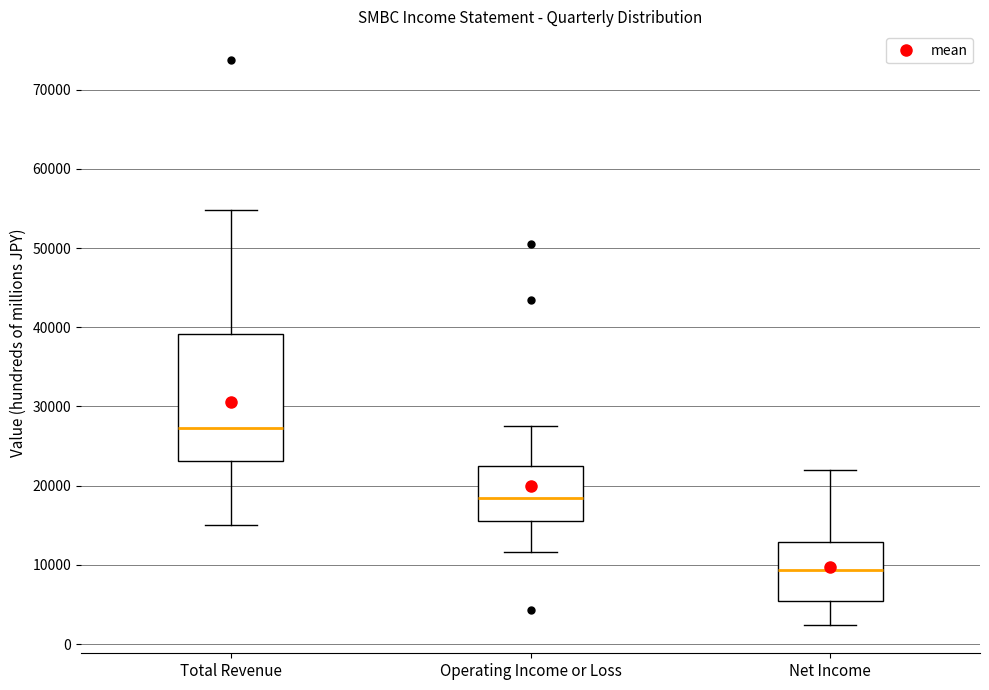

Reading left to right, transcribe this box plot: for each box, give where its median line is, the range the box spans, and where its two whiskers end, as read against the y-axis. The values are not printed on the chart, so give them approximately, as read against the axis.

Total Revenue: median 27000, box 23000 to 39000, whiskers 15000 to 55000
Operating Income or Loss: median 18000, box 16000 to 23000, whiskers 12000 to 28000
Net Income: median 9000, box 5000 to 13000, whiskers 2000 to 22000